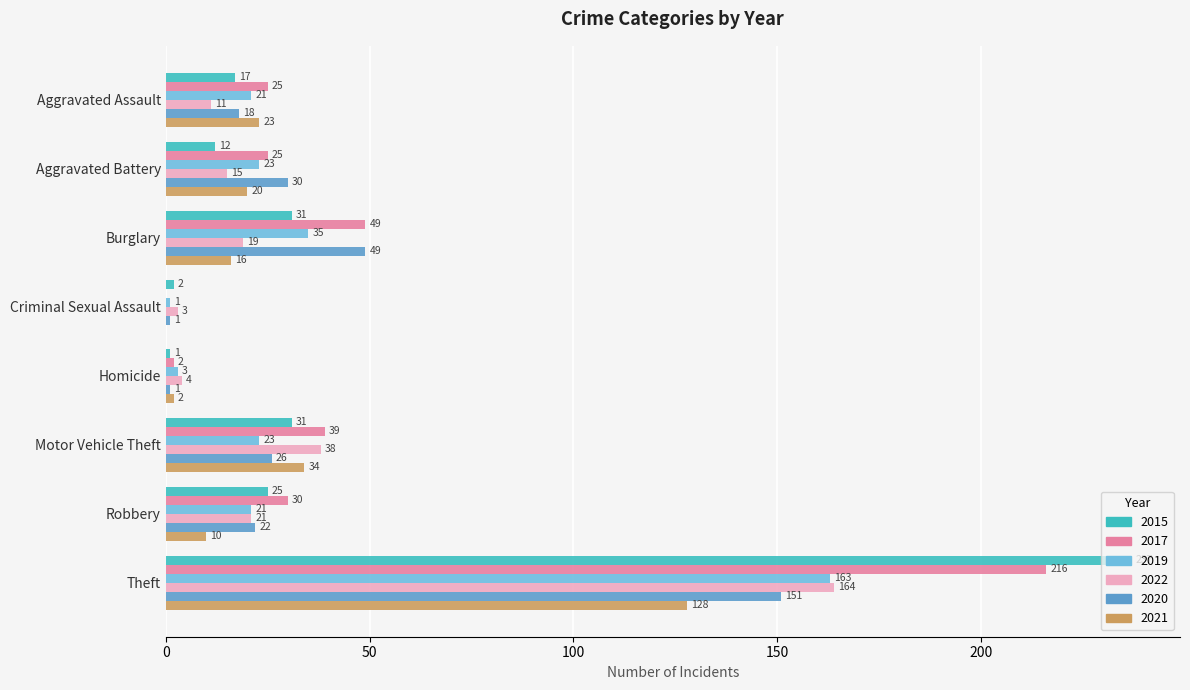

What is the sum of the 2015 values at Burglary and Homicide?

32